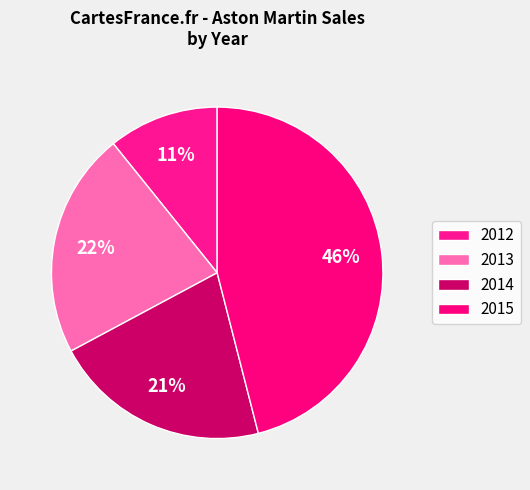

Count the number of slices in the pie.

4